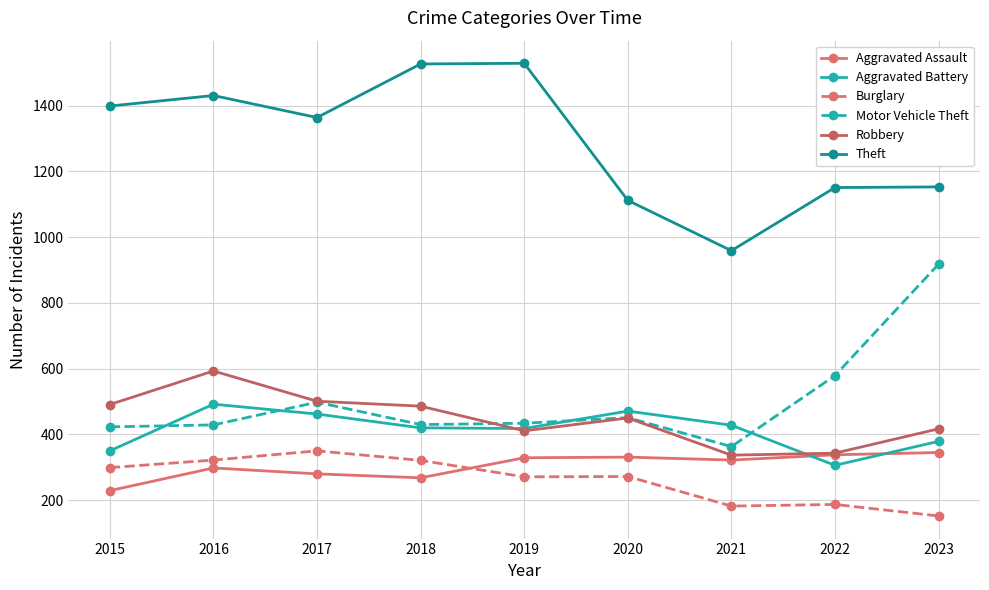

At which label does Aggravated Assault reach its minimum?

2015